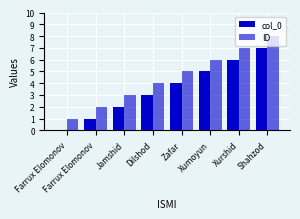

Which series has the largest range (max minus min)?

col_0